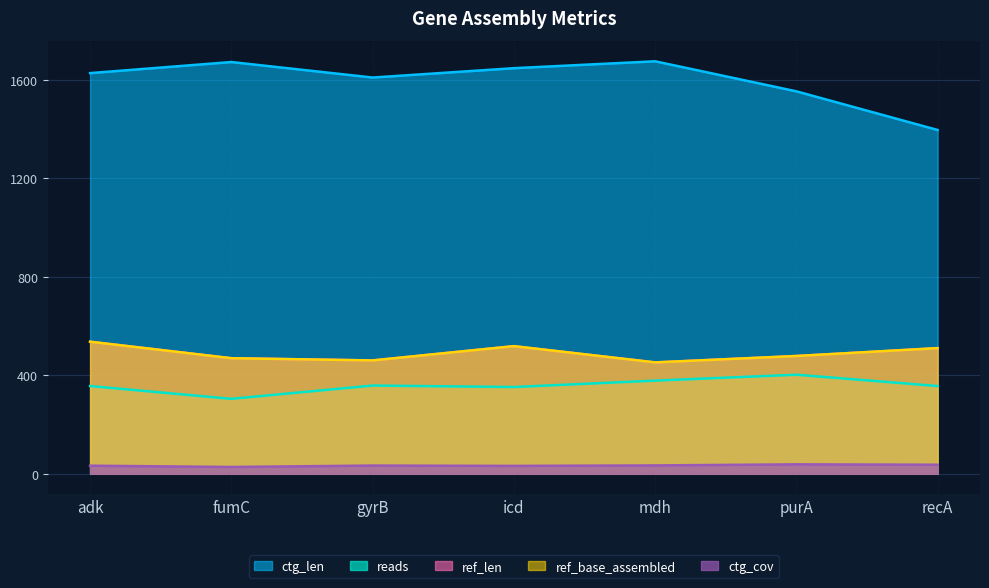

What are all the series names shown in the legend?

ref_len, ref_base_assembled, ctg_len, ctg_cov, reads